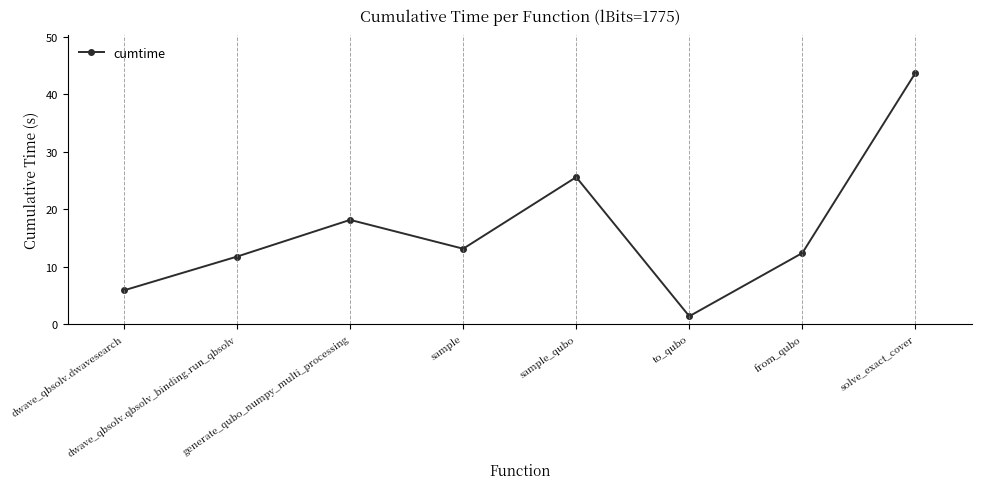

What is the label of the 5th point from the left?

sample_qubo